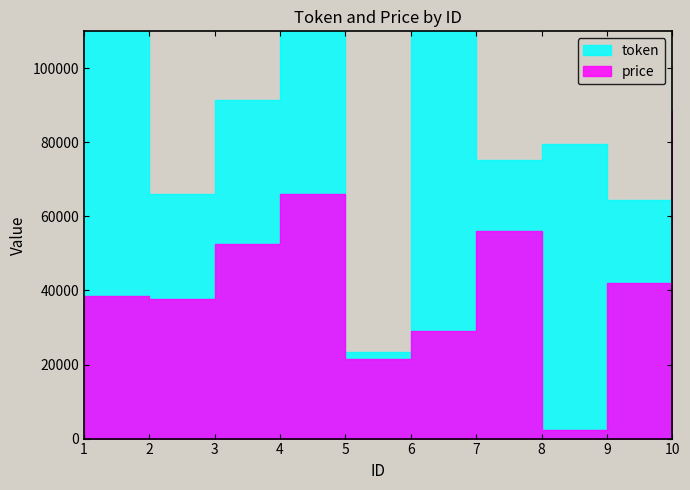

Does the chart have visible grid lines?

No